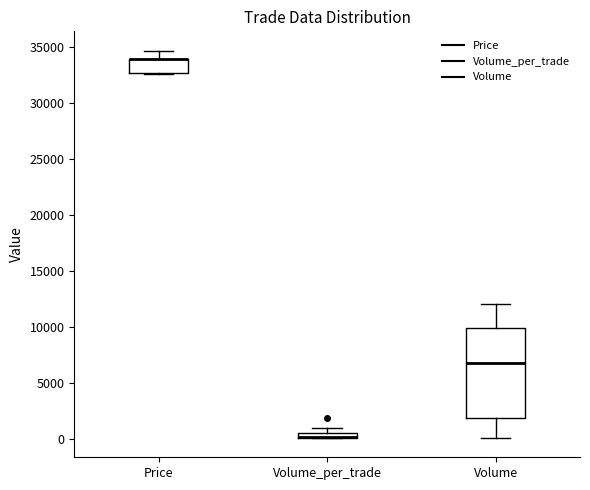

Where is the upper edge of the box for Volume_per_trade on the y-axis? The values are not printed on the chart, so give them approximately, as read against the axis.

500